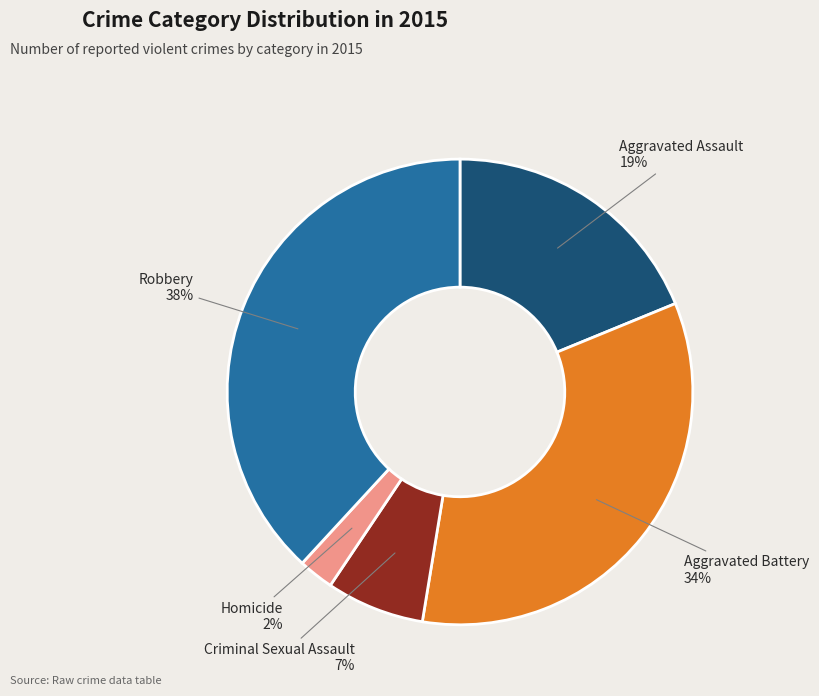

To the nearest percent, what is the combined percentage of Aggravated Battery and Criminal Sexual Assault?

41%